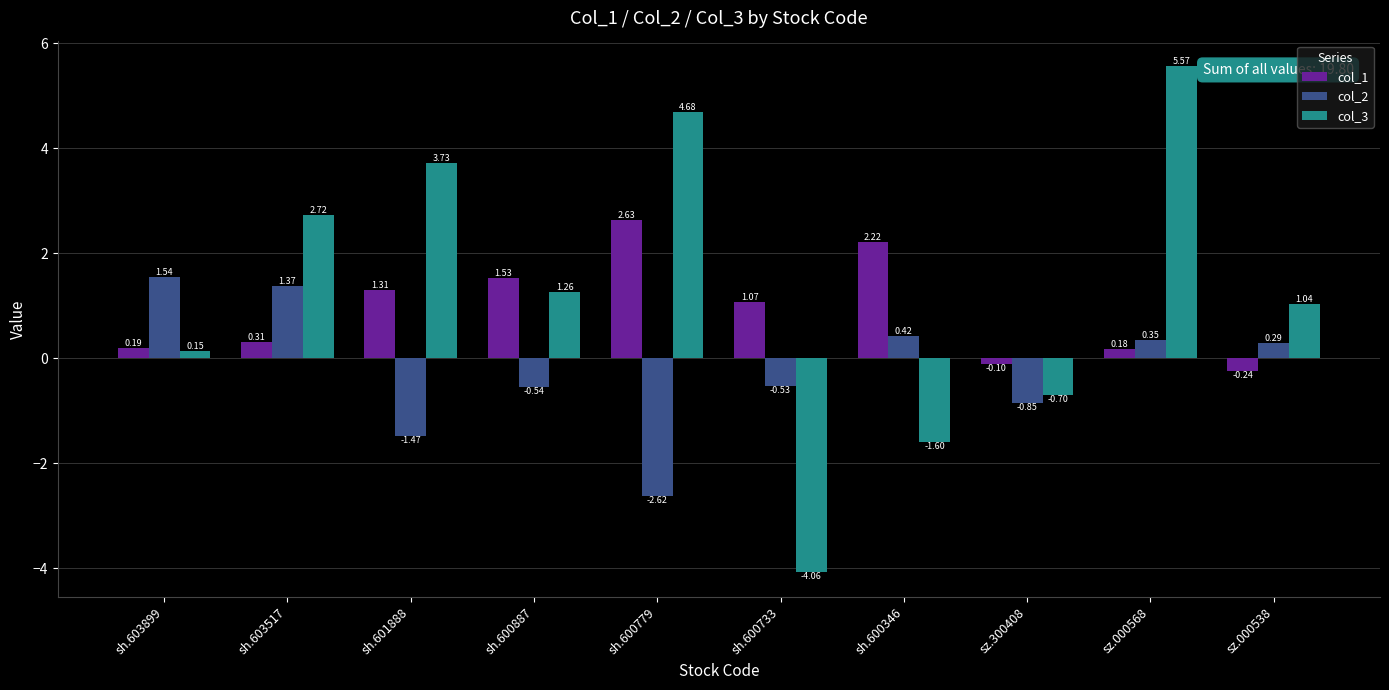

Rank the categories by col_2 value from highest to lowest.

sh.603899, sh.603517, sh.600346, sz.000568, sz.000538, sh.600733, sh.600887, sz.300408, sh.601888, sh.600779